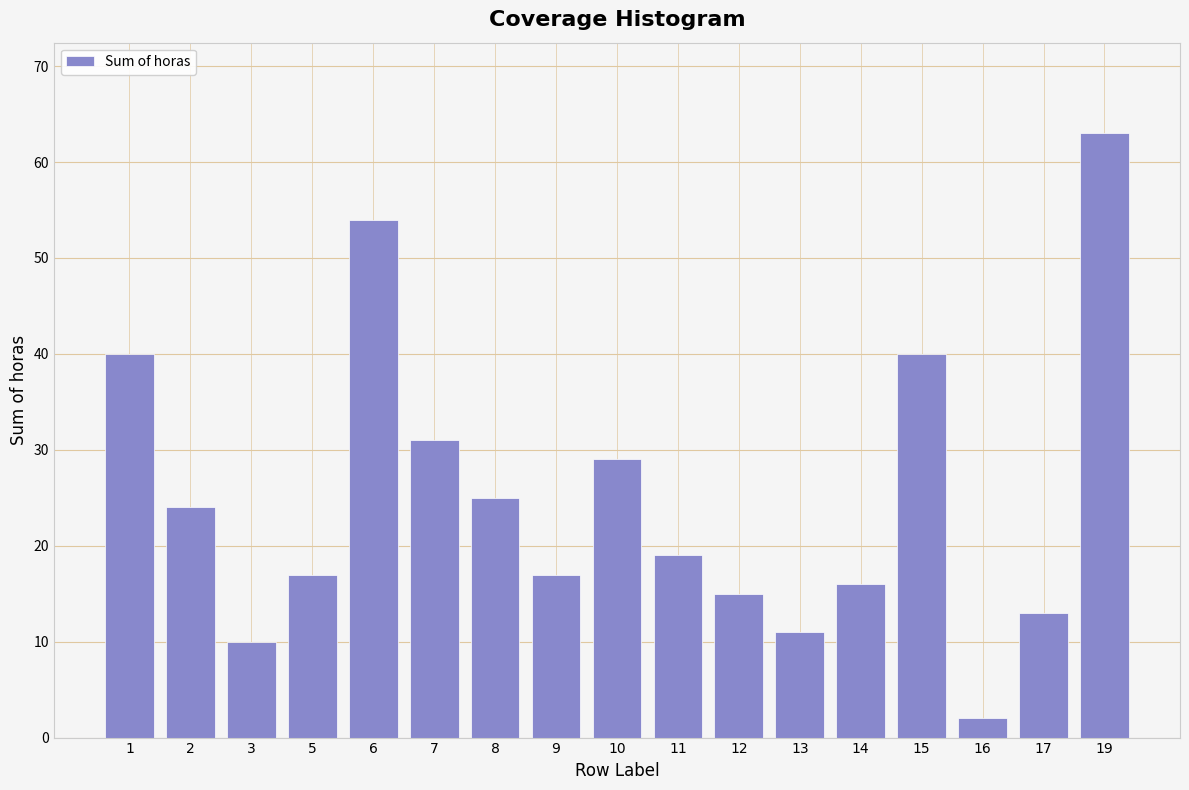

Reading left to right, what are all the values shown in this chart?

40	24	10	17	54	31	25	17	29	19	15	11	16	40	2	13	63